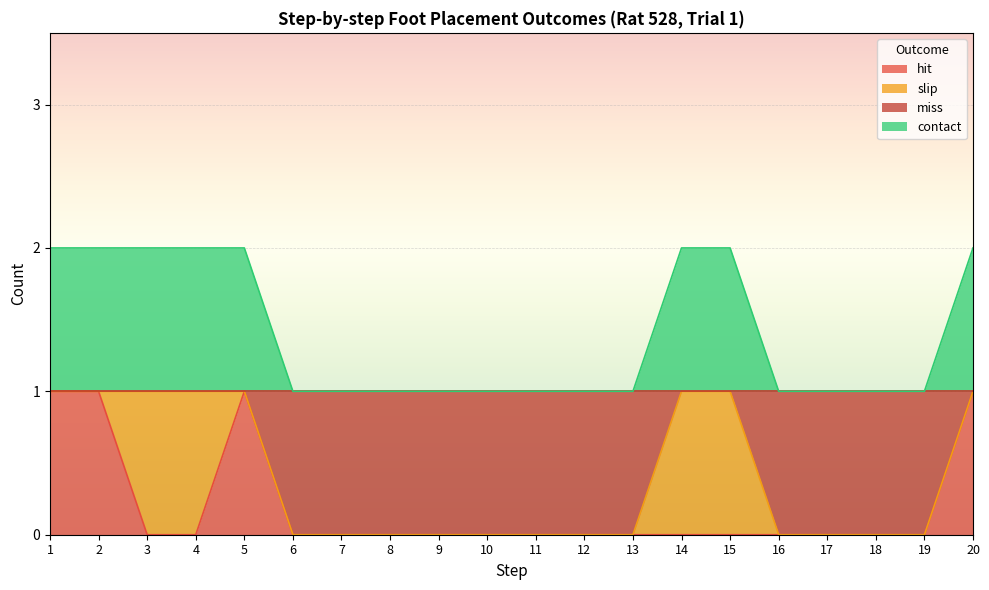

What is the difference between the miss values at 15 and 7?

1